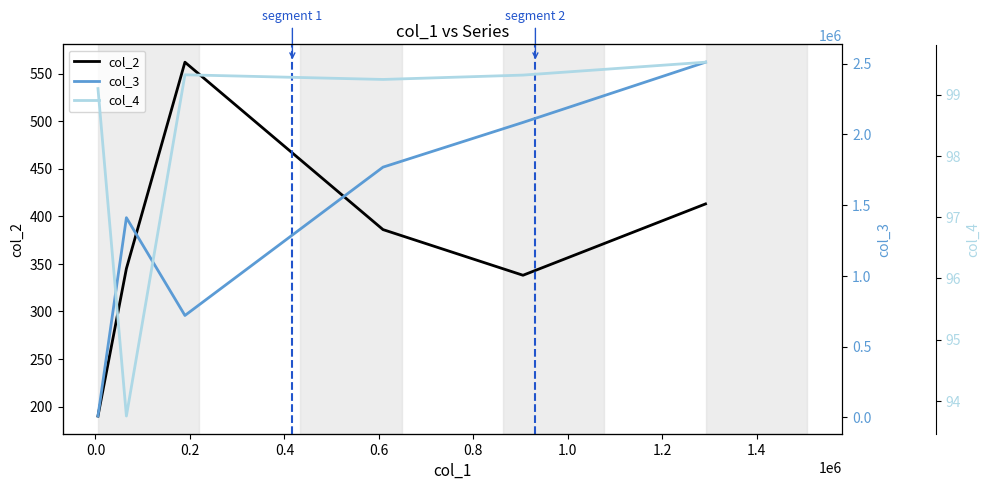

Is this an area chart (filled region under the line)?

No